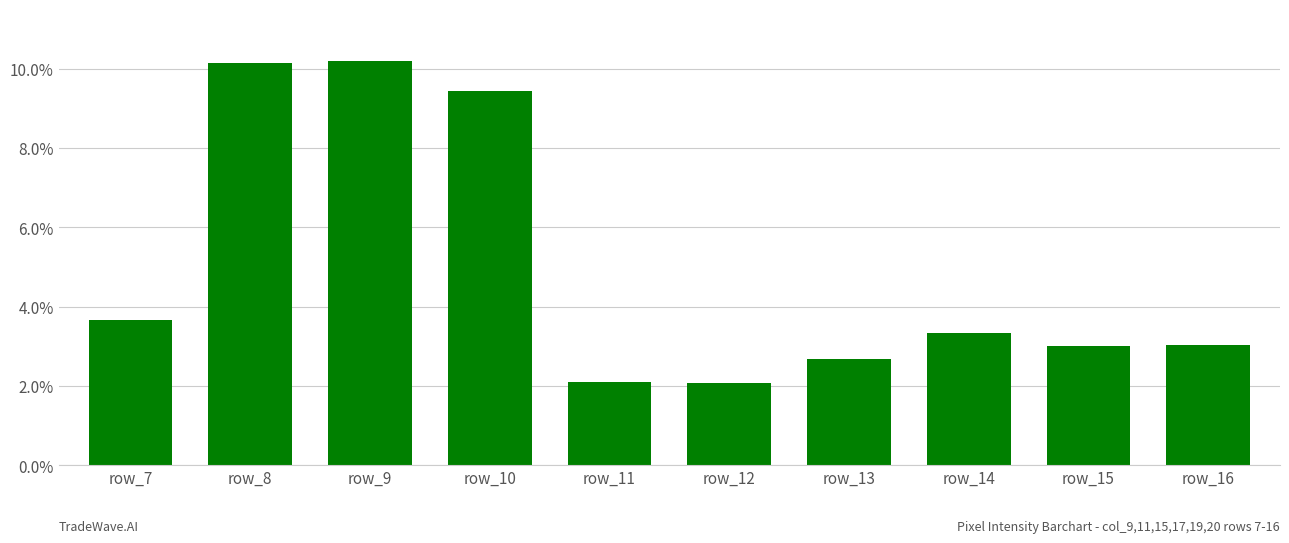

Count the number of data series in this chart.

1